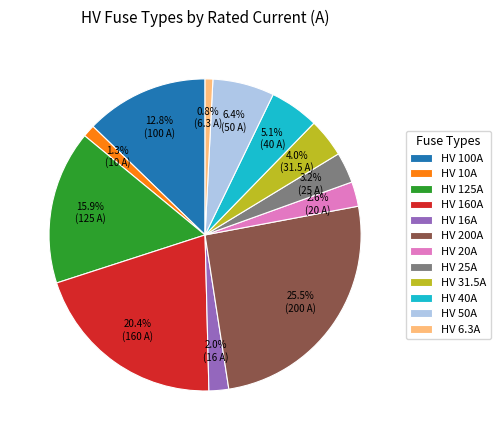

Count the number of slices in the pie.

12